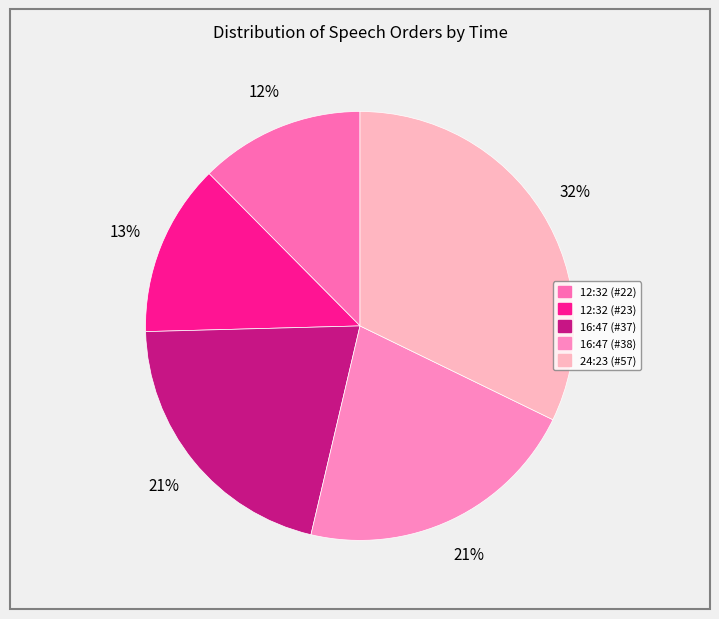

What is the largest slice in the pie chart?

24:23 (#57)